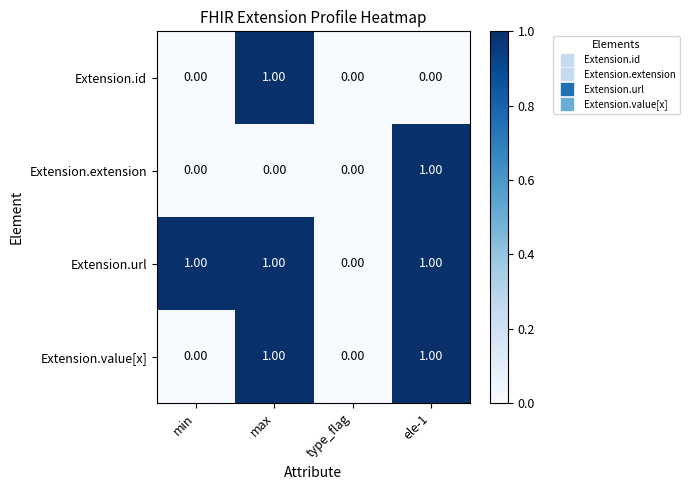

What is the sum of all Extension.url values?

3